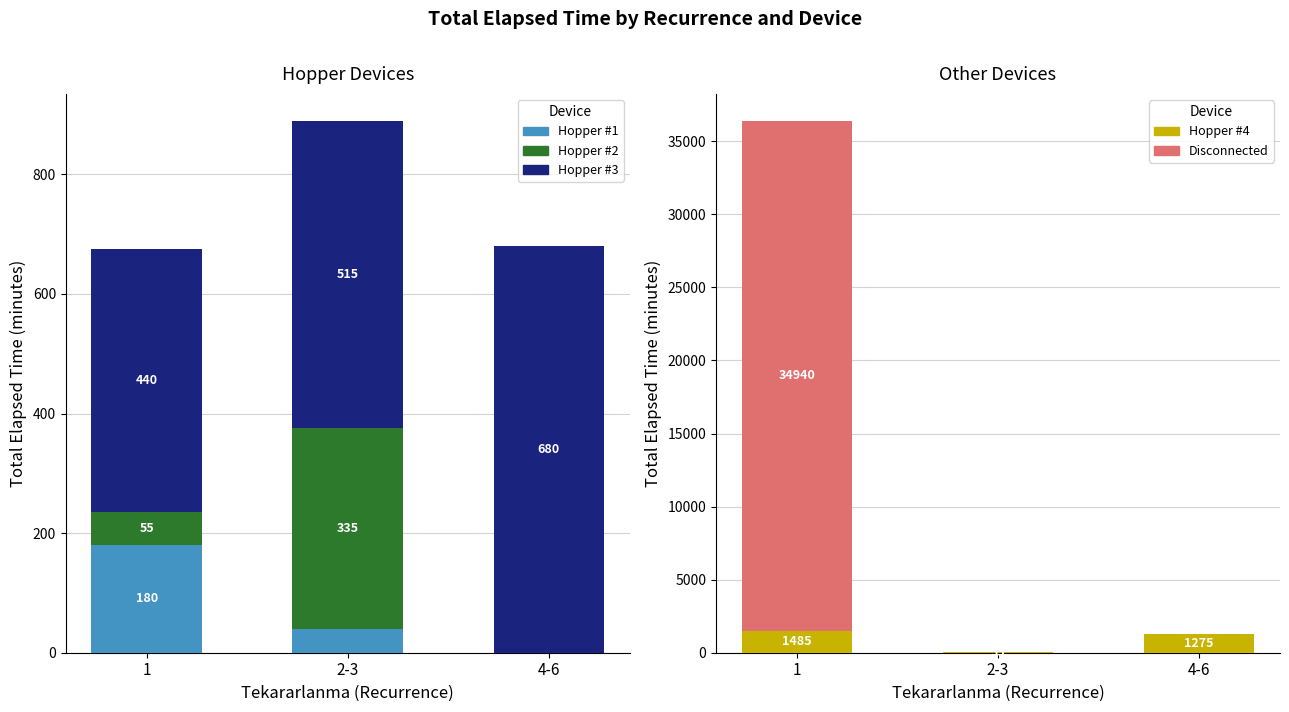

At how many categories does at least one series exceed 4851?

1